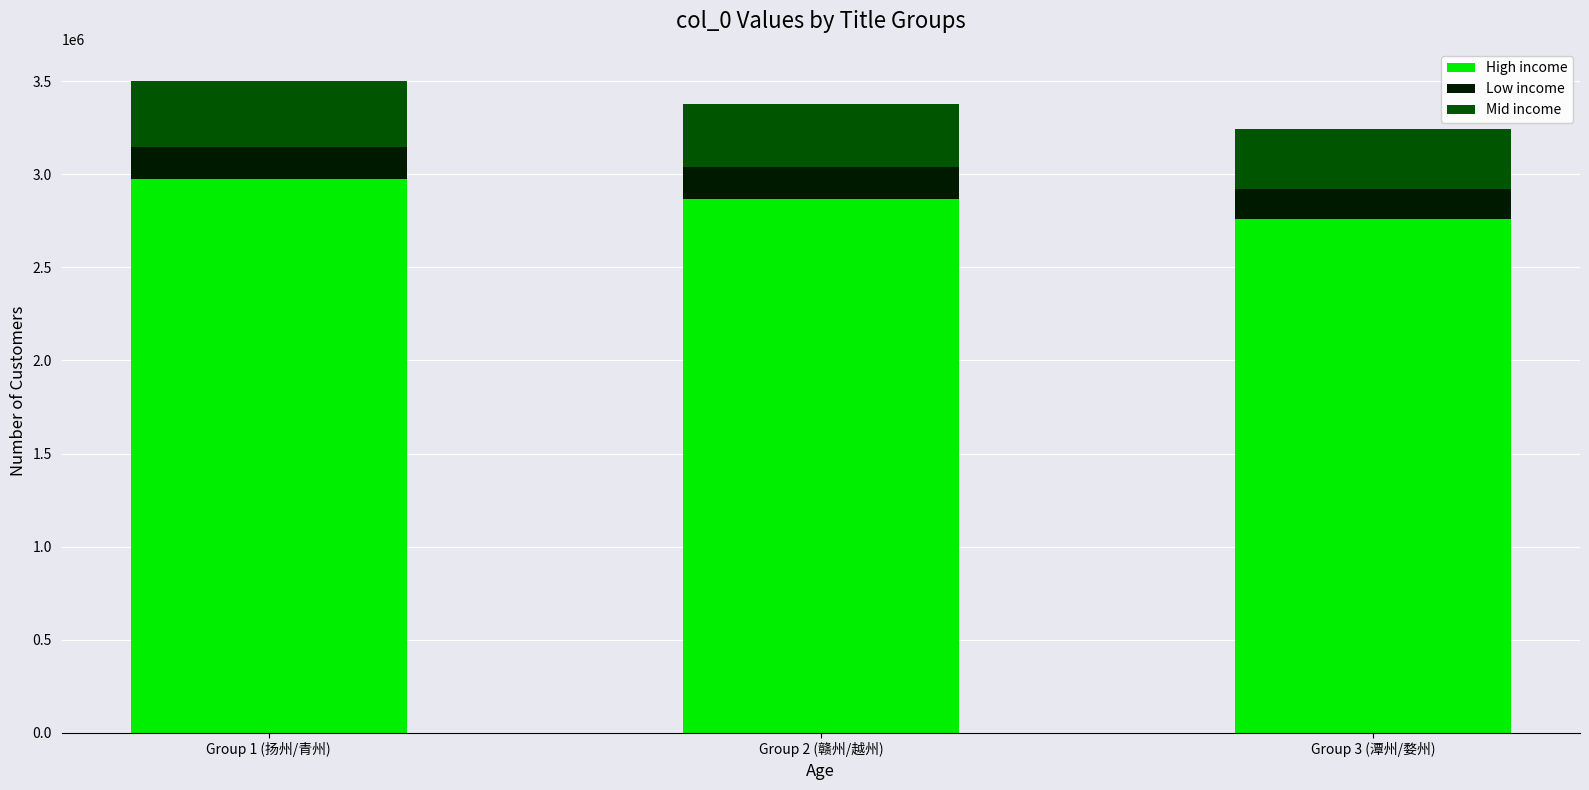

What is the maximum value for High income?

2974724